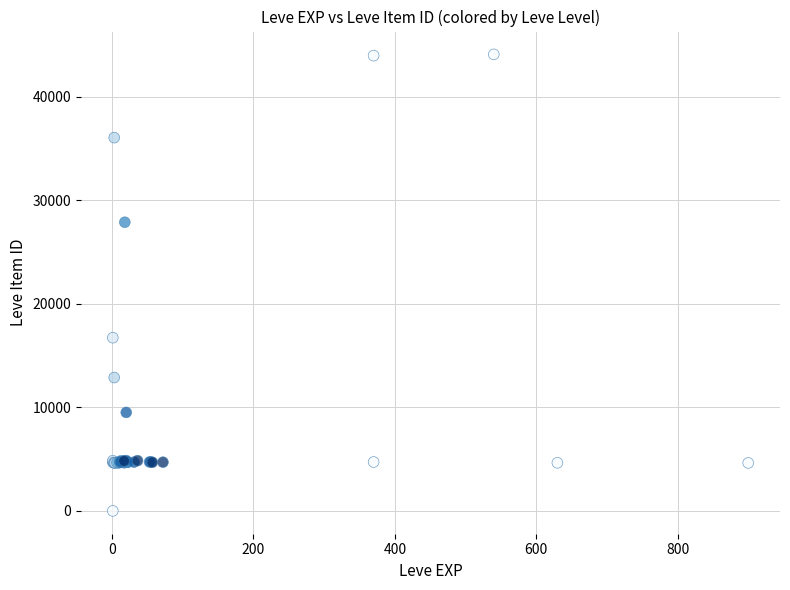

What Y value in the scatter plot is closest to 22050?

16734